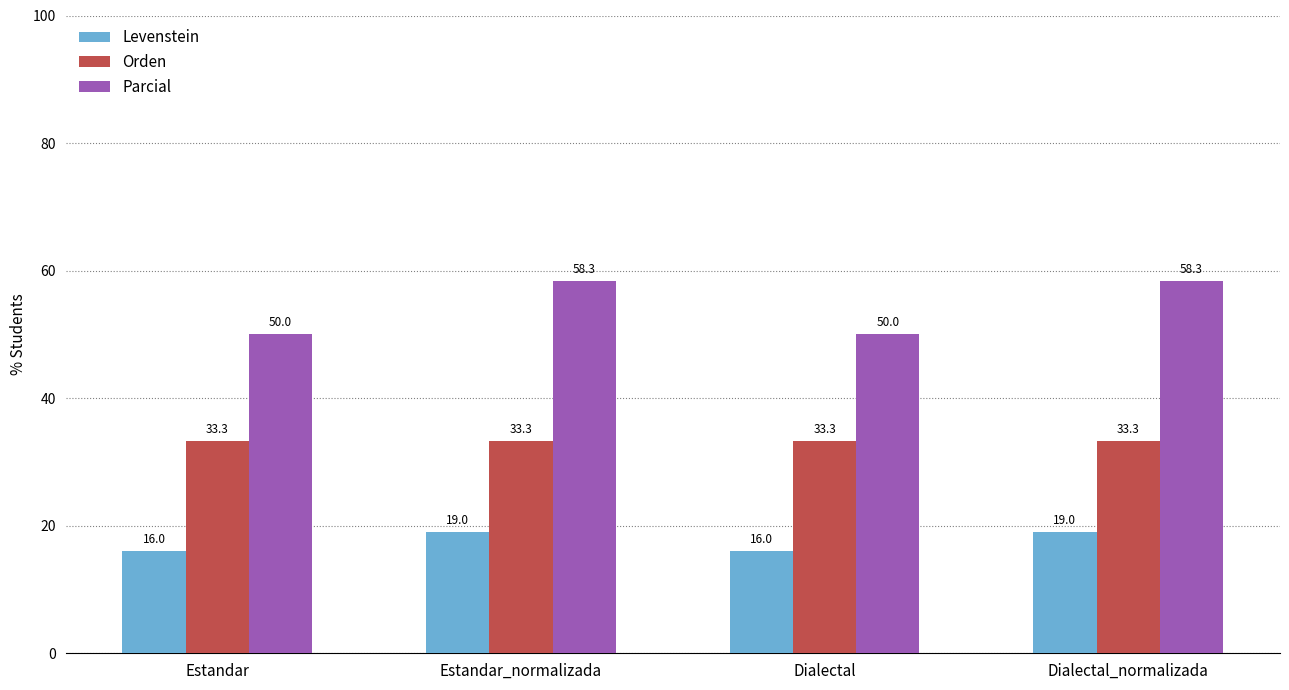

What is the lowest value of the Levenstein series?

16.0